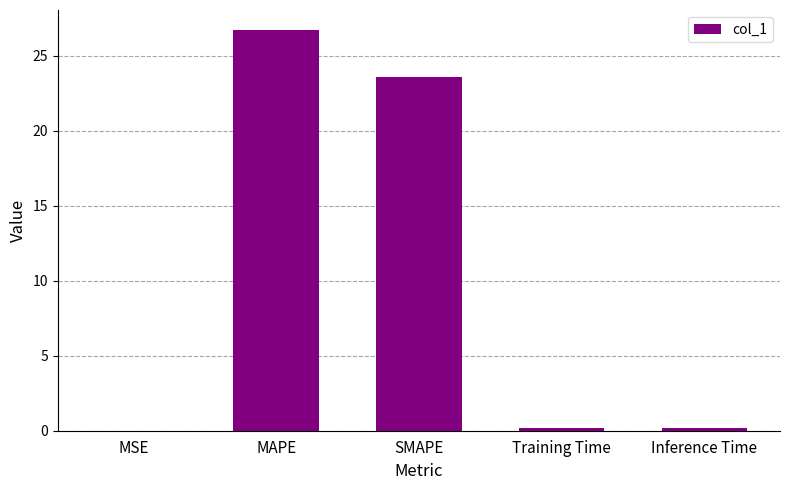

At which label is the value closest to 13?

SMAPE